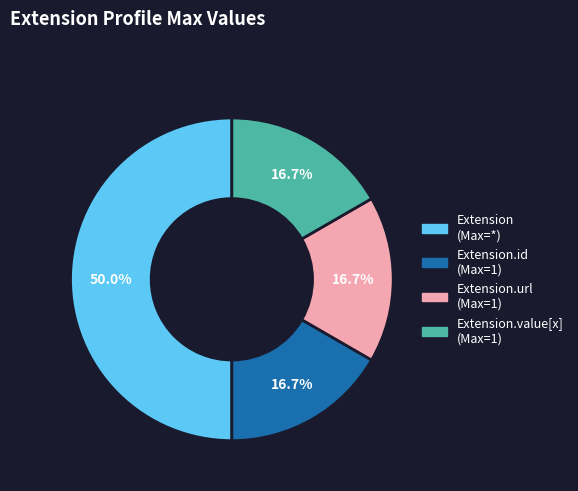

What is the ratio of the value at Extension.url (Max=1) to the value at Extension (Max=*)?

0.3